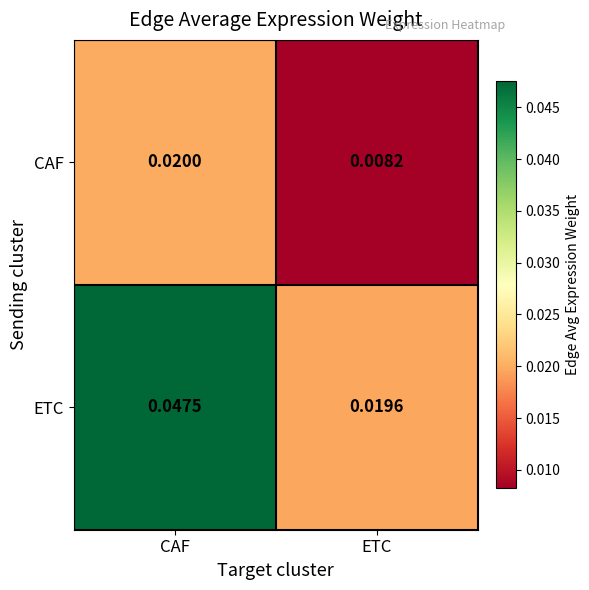

At which label is ETC closest to 0?

ETC